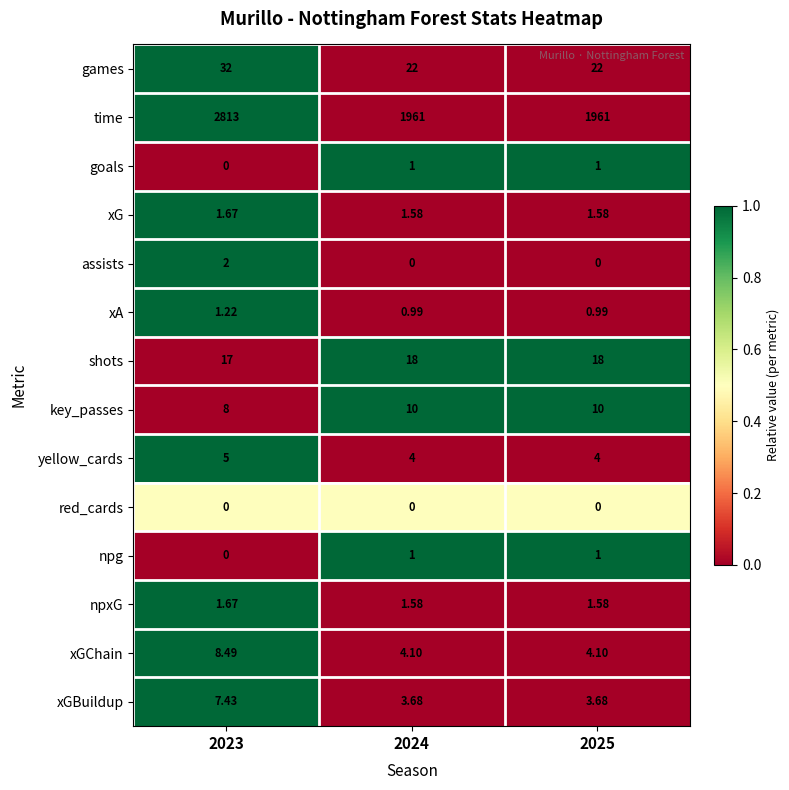

Which series has the largest total across all categories?

time